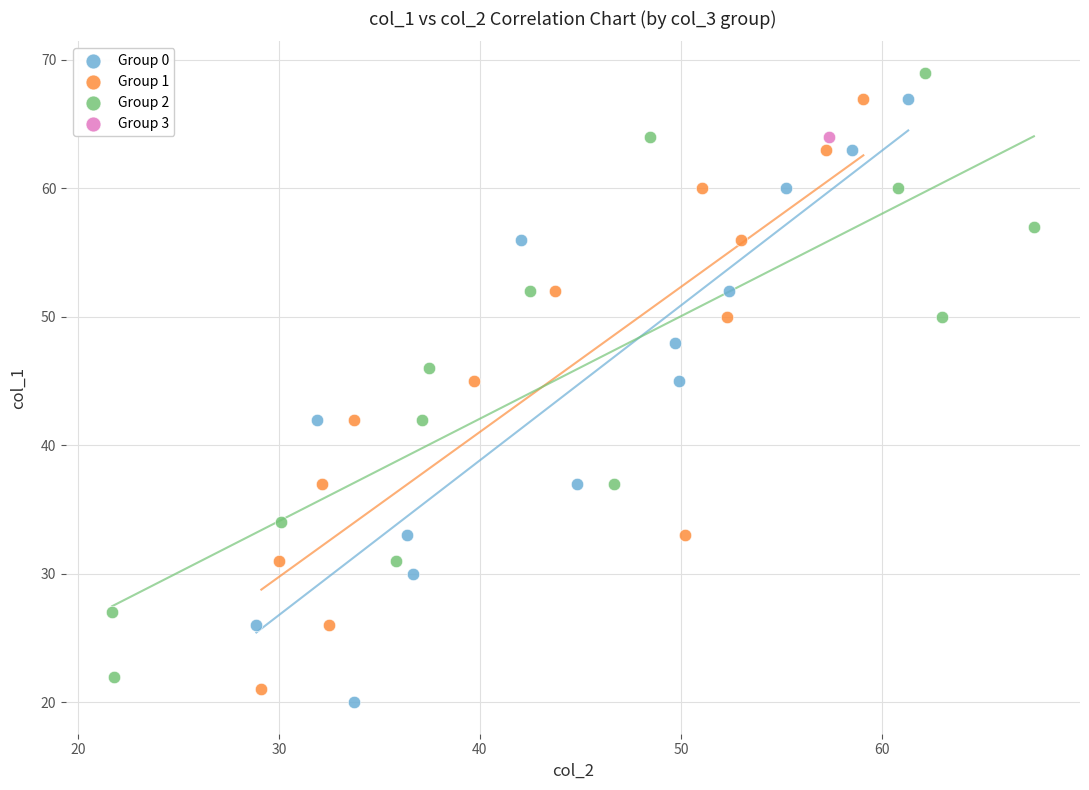

What are all the series names shown in the legend?

Group 0, Group 1, Group 2, Group 3